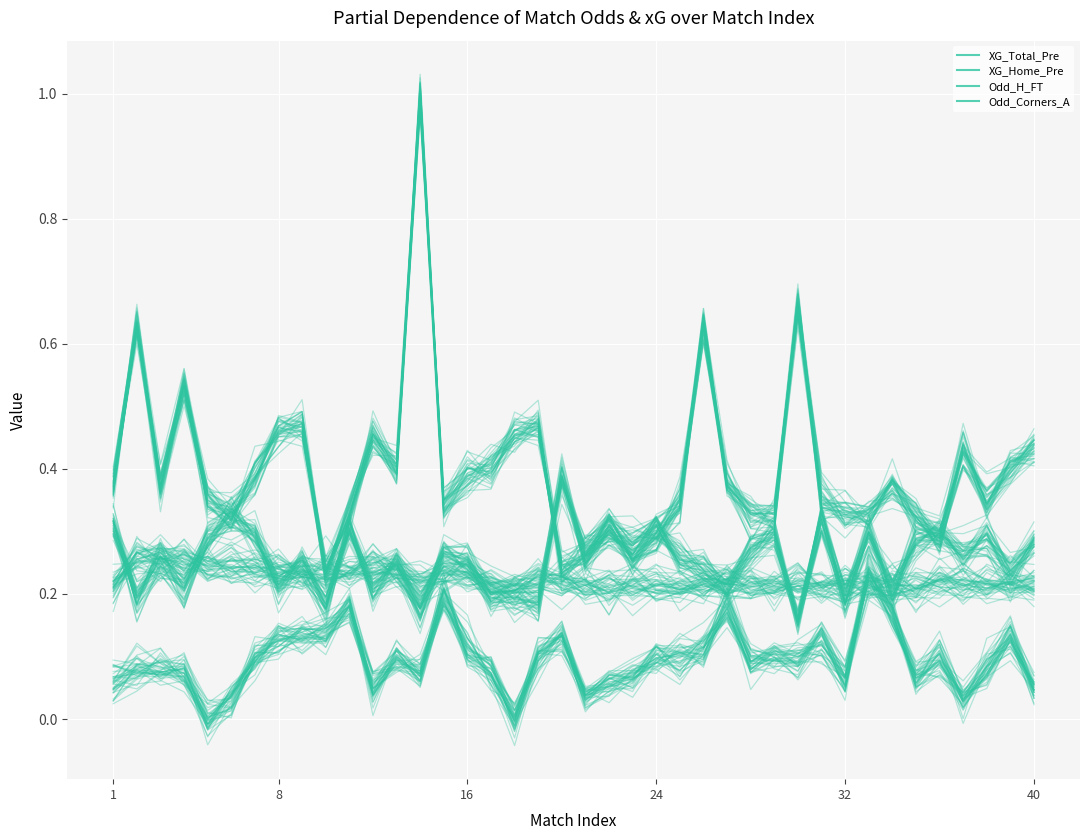

Which series changed the most between 1 and 29?

Odd_Corners_A